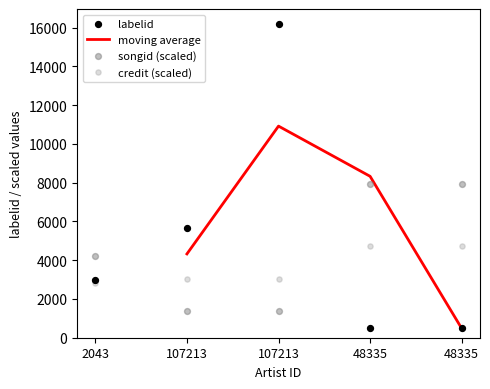

Is the value of credit at 107213 greater than the value of songid at 107213?

Yes